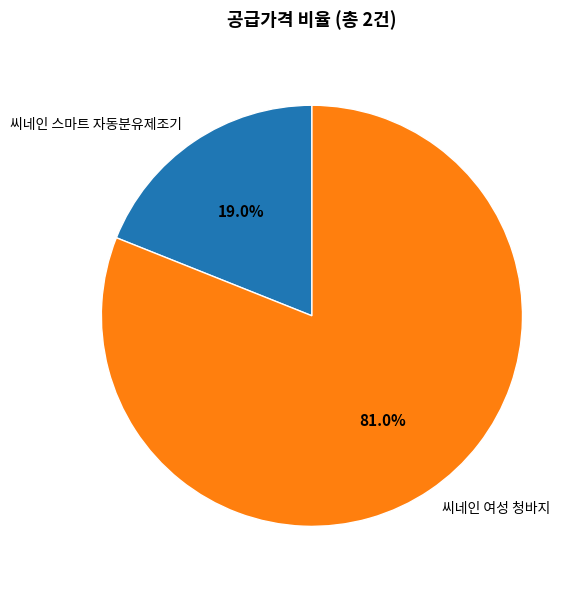

Which has a higher value, 씨네인 스마트 자동분유제조기 or 씨네인 여성 청바지?

씨네인 여성 청바지